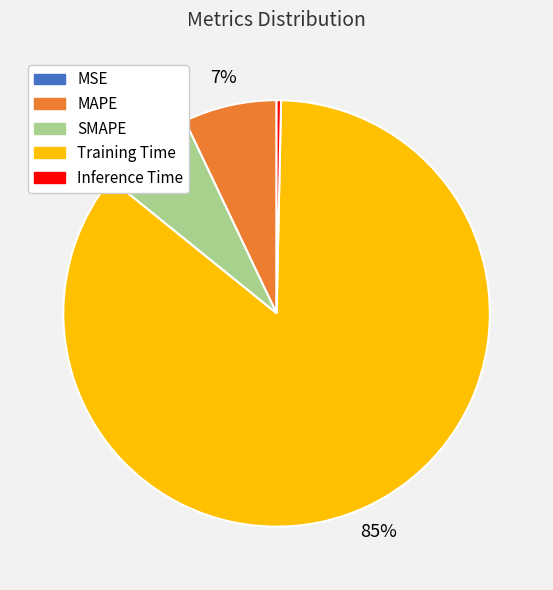

Which has a higher value, SMAPE or Inference Time?

SMAPE